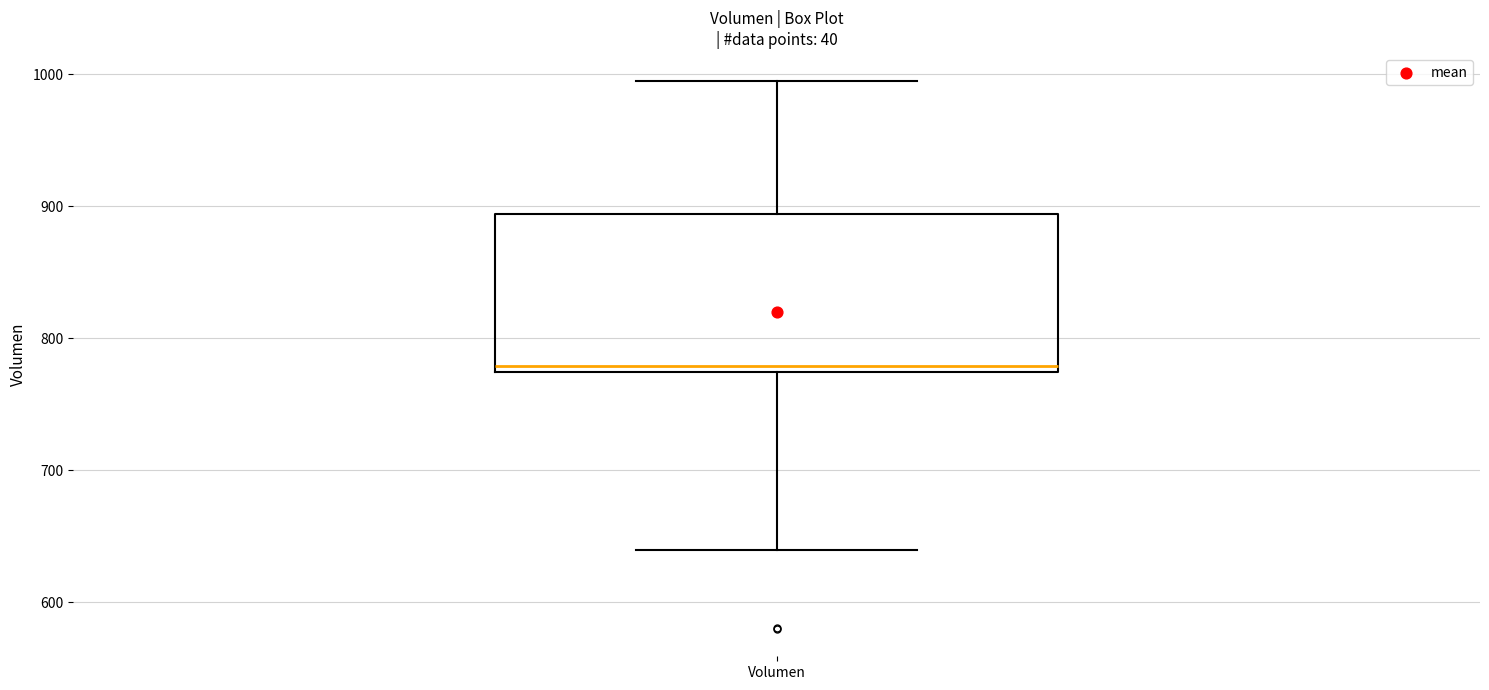

Transcribe this box plot: give where the median line is, the range the box spans, and where the two whiskers end, as read against the y-axis. The values are not printed on the chart, so give them approximately, as read against the axis.

median 780, box 770 to 890, whiskers 640 to 1000